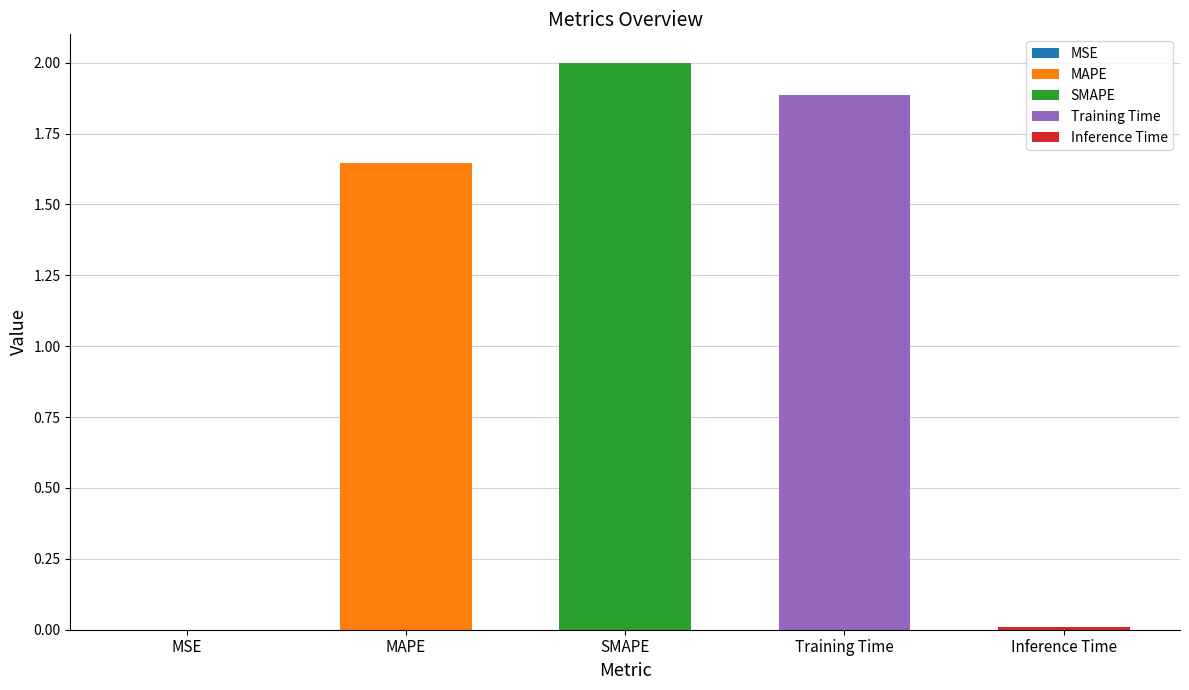

Rank the categories by value from lowest to highest.

MSE, Inference Time, MAPE, Training Time, SMAPE